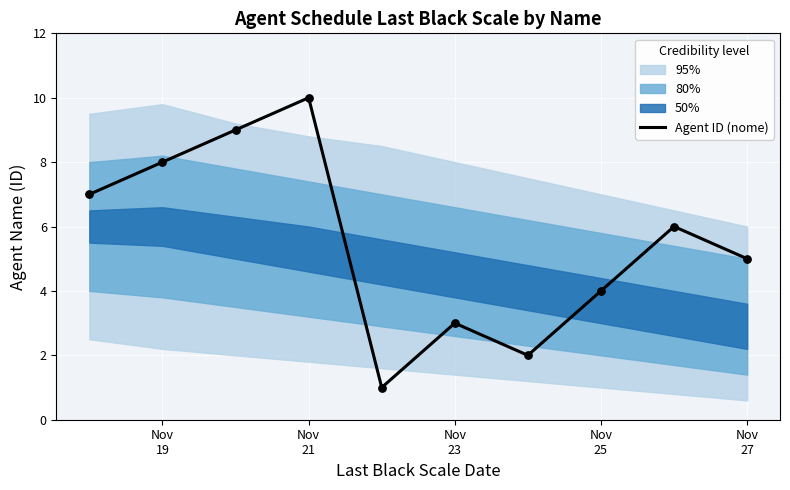

What is the highest value of the Agent ID (nome) series?

10